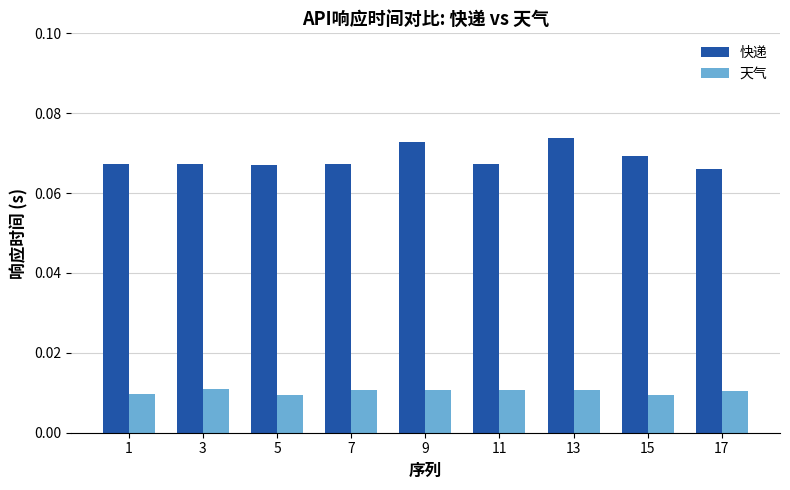

Count the 天气 values in the range 0 to 1.

9